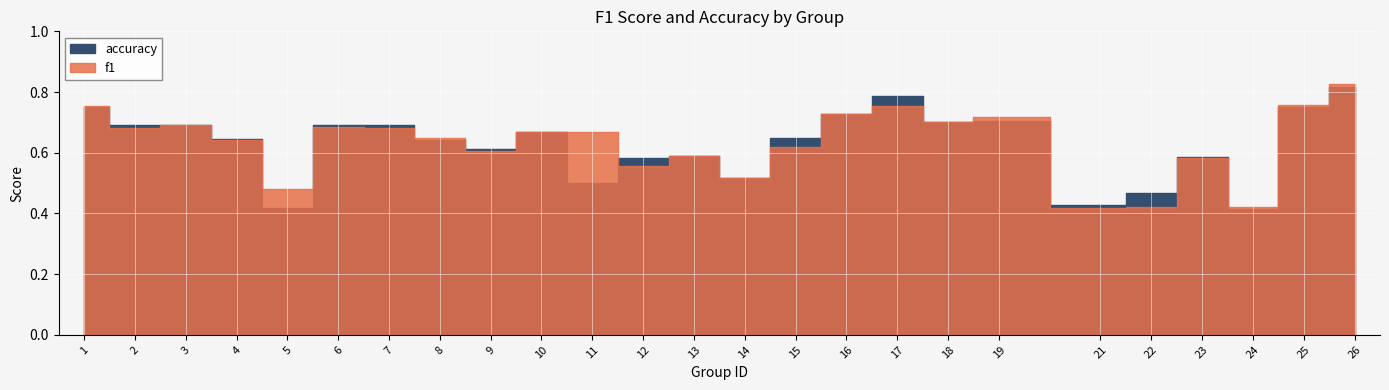

What is the total value across all series at 11?

1.2